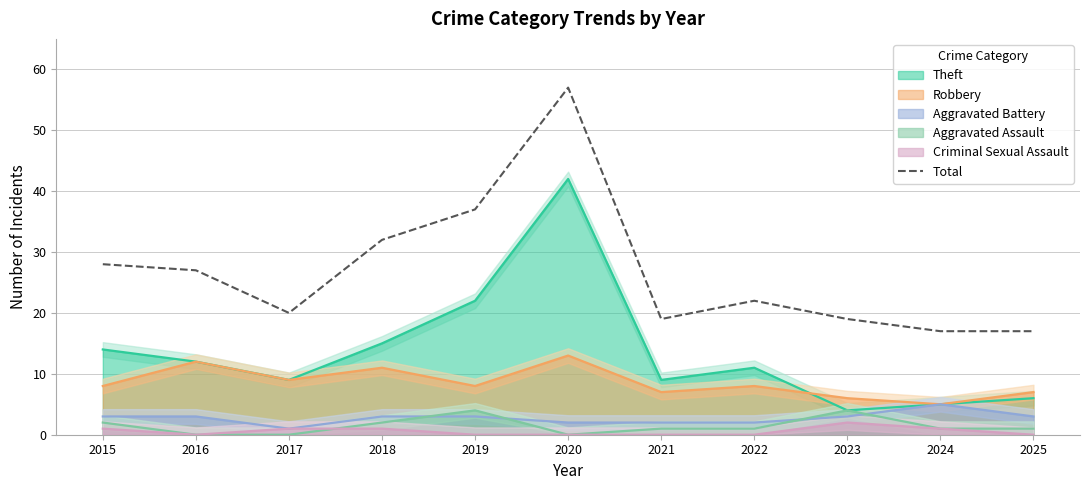

What is the change in value from 2017 to 2023?

-1